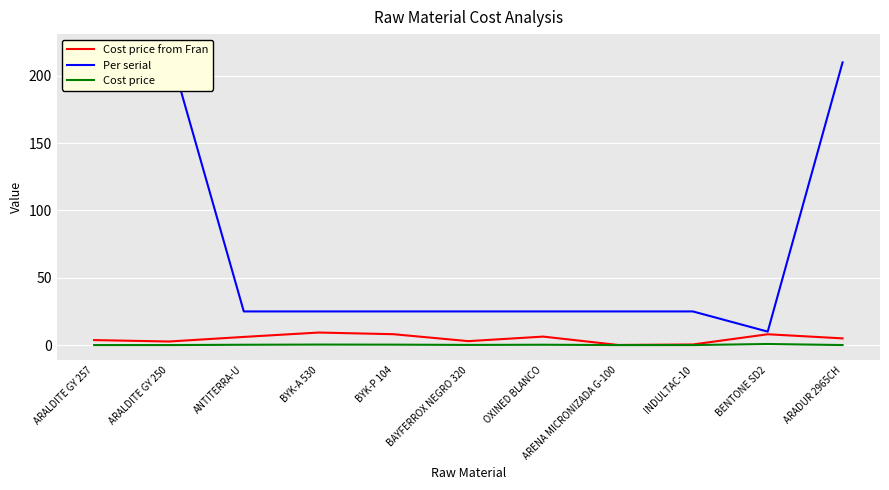

Reading right to left, list all the values displayed in this chart.

Cost price from Fran: 5.0	8.0	0.5	0.1	6.3	2.9	8.1	9.3	6.1	2.6	3.7
Per serial: 210.0	10.0	25.0	25.0	25.0	25.0	25.0	25.0	25.0	220.0	220.0
Cost price: 0.0	0.8	0.0	0.0	0.3	0.1	0.3	0.4	0.2	0.0	0.0